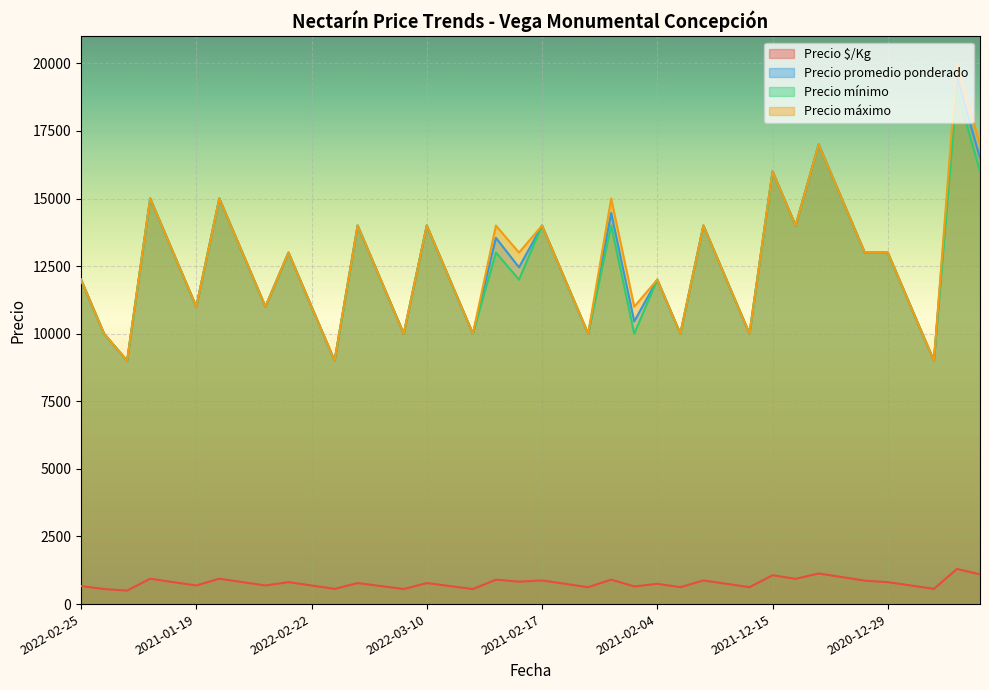

In Precio mínimo, how many points are lower than both neighbors (excluding endpoints)?

13